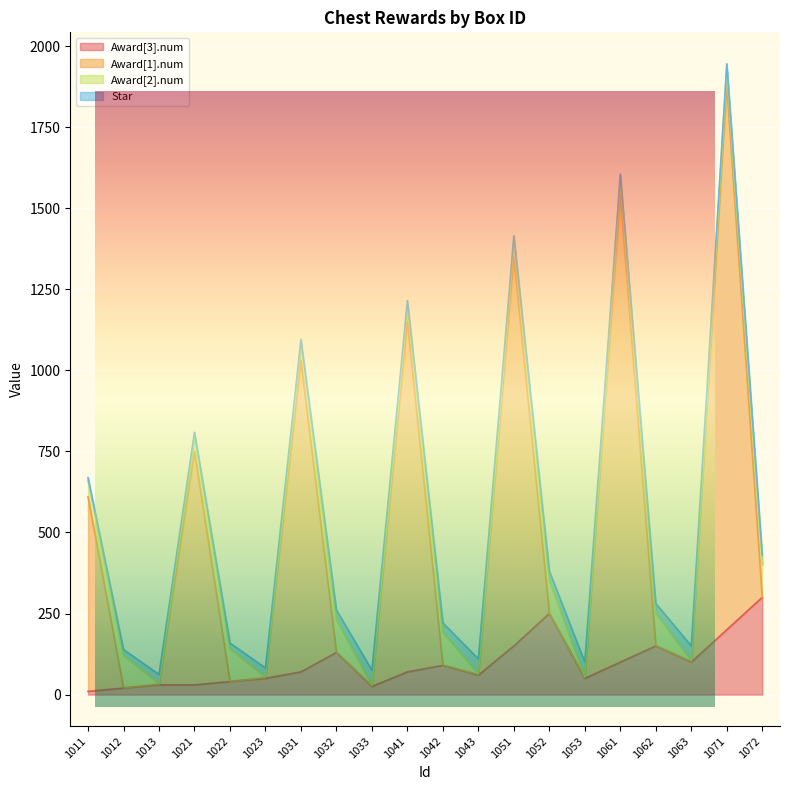

What is the average value of the Award[3].num series?

96